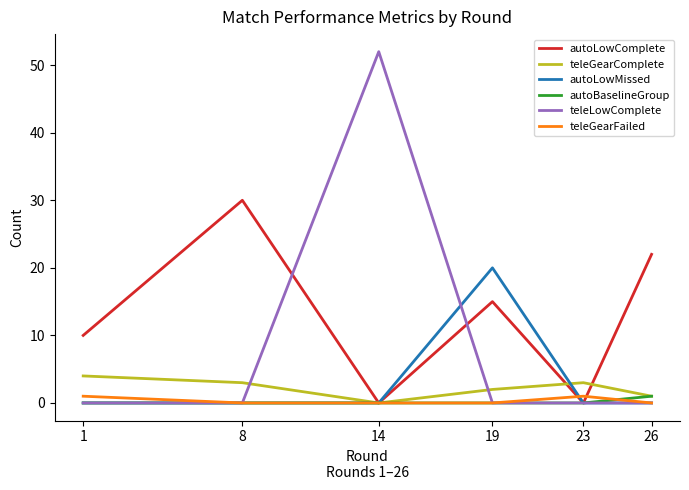

Where do teleGearComplete and teleLowComplete first cross each other?

8 and 14